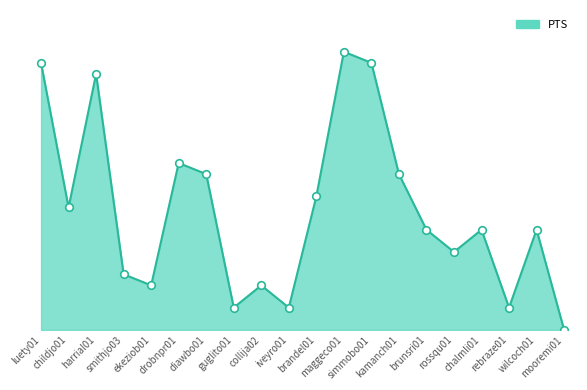

Which has a higher value, harrial01 or childjo01?

harrial01